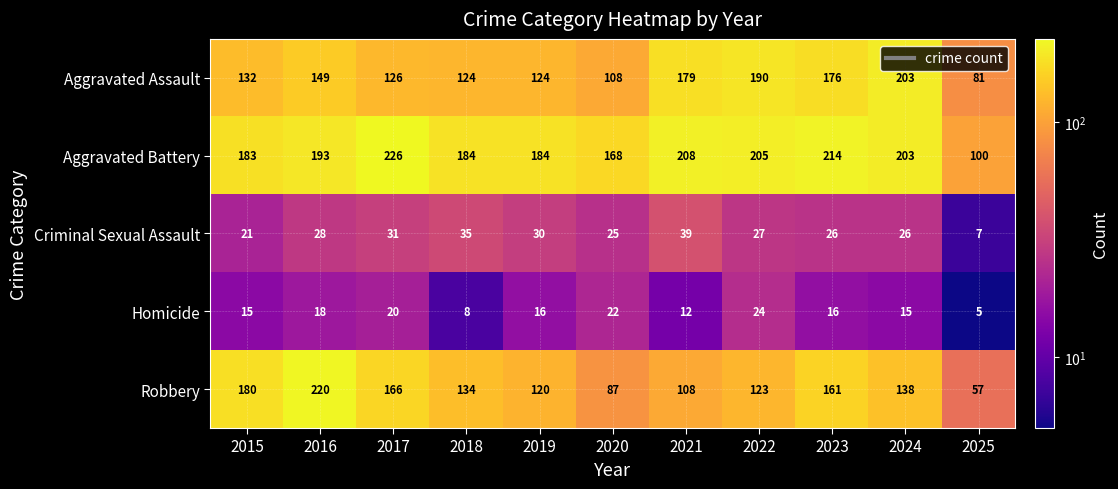

Rank the series at 2021 from highest to lowest value.

Aggravated Battery, Aggravated Assault, Robbery, Criminal Sexual Assault, Homicide